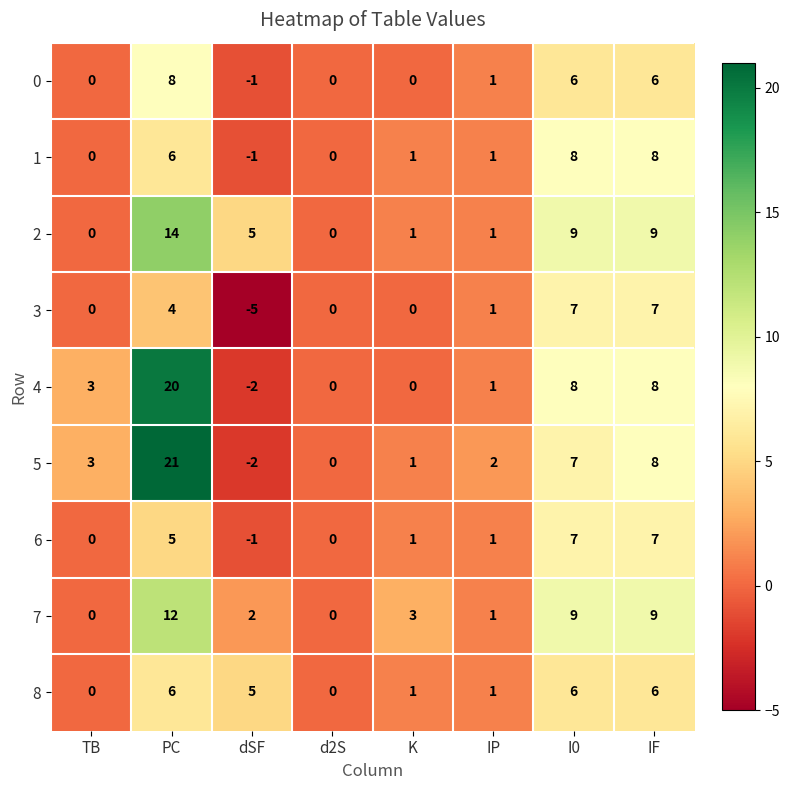

How many data points in 7 are less than 3?

4